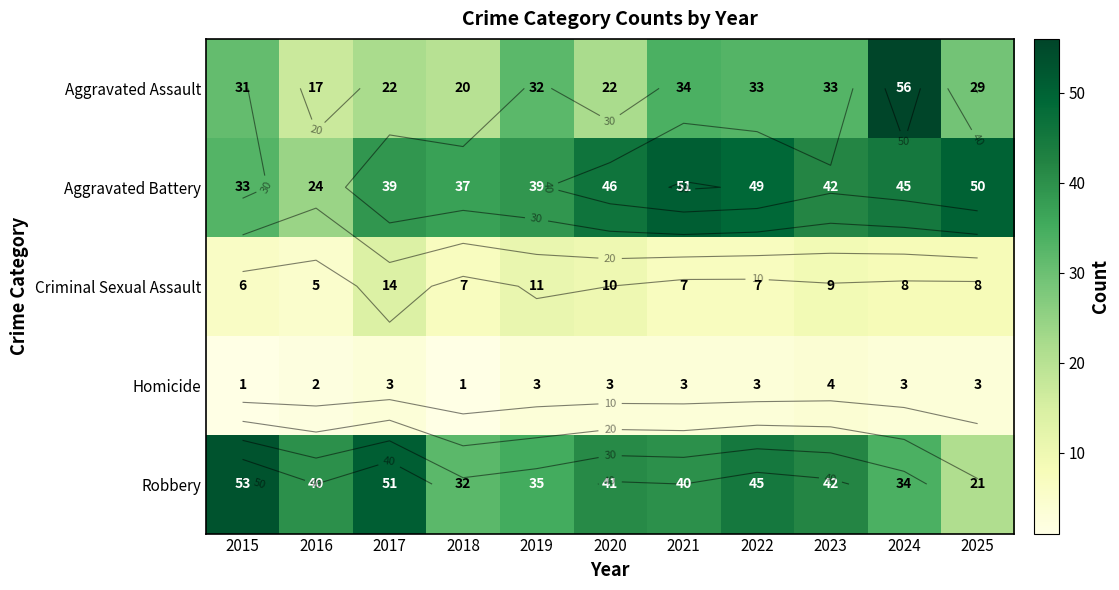

Where does the Criminal Sexual Assault series first go above 8?

2017